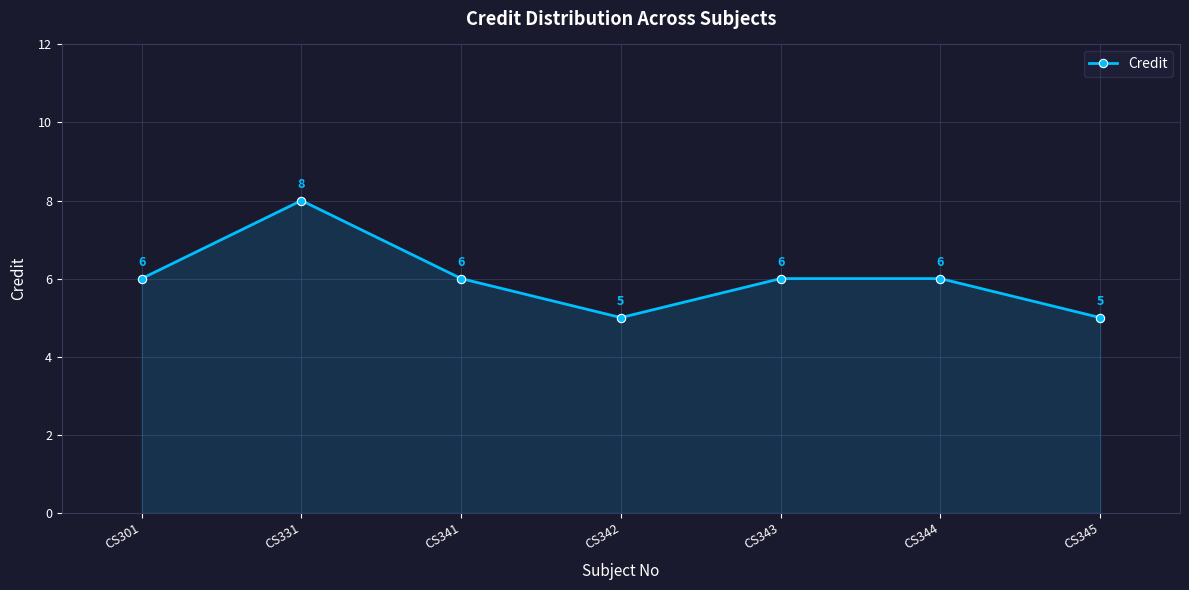

Read the value at CS301.

6